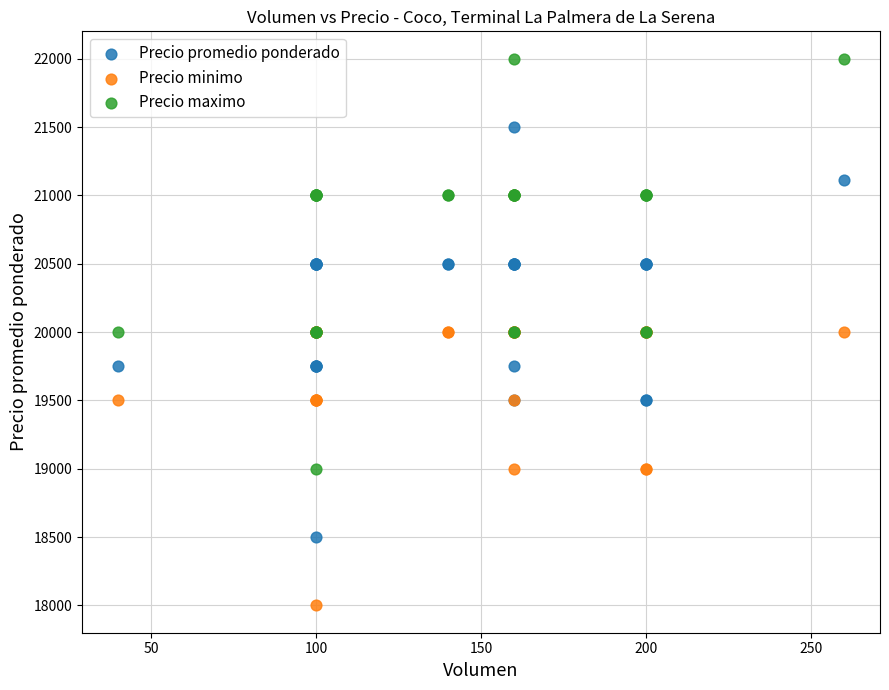

What are all the series names shown in the legend?

Precio promedio ponderado, Precio minimo, Precio maximo